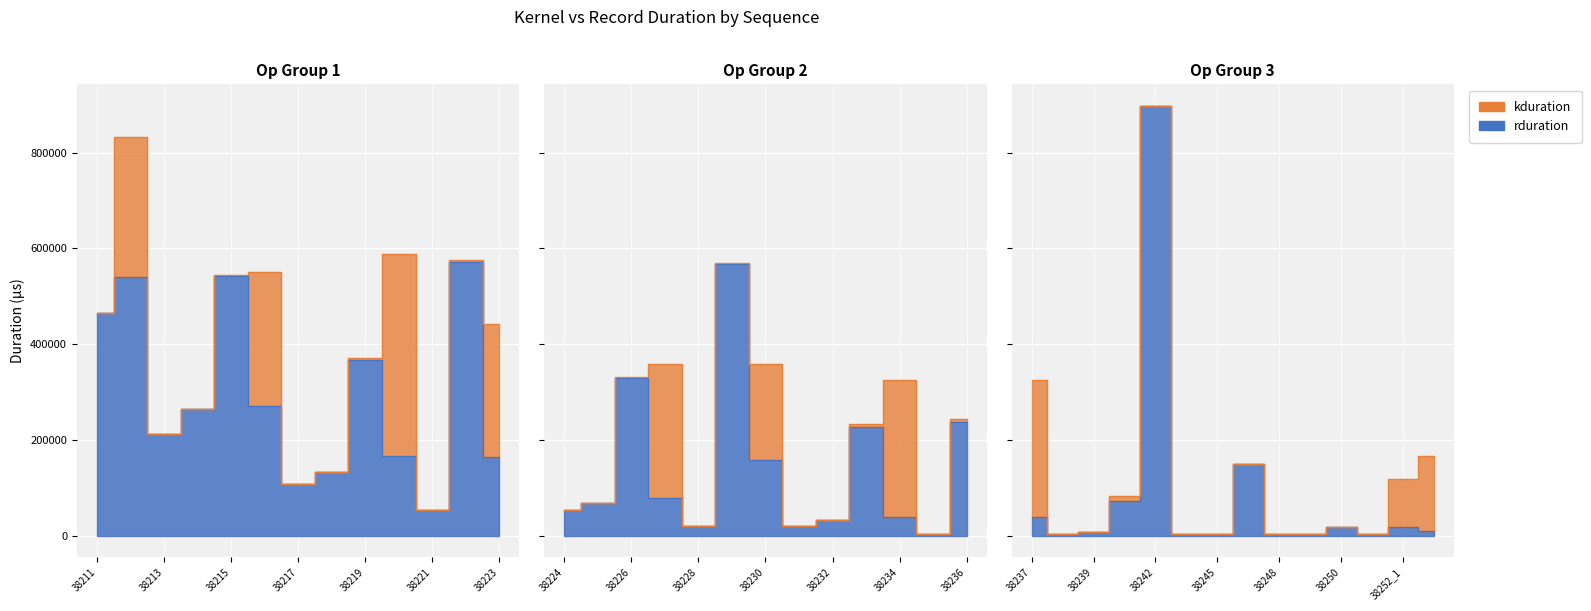

What is the value of the rduration point at the 12th from the left?

572571